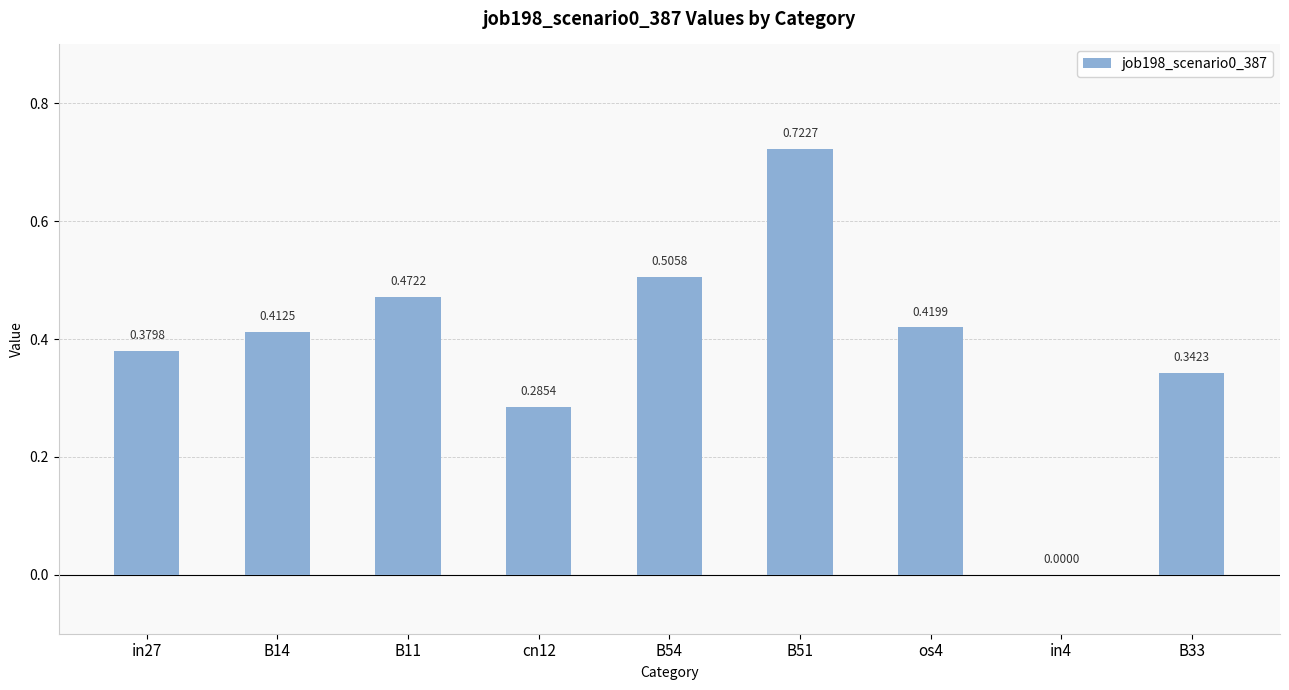

Count the values in the range 0 to 1.

9